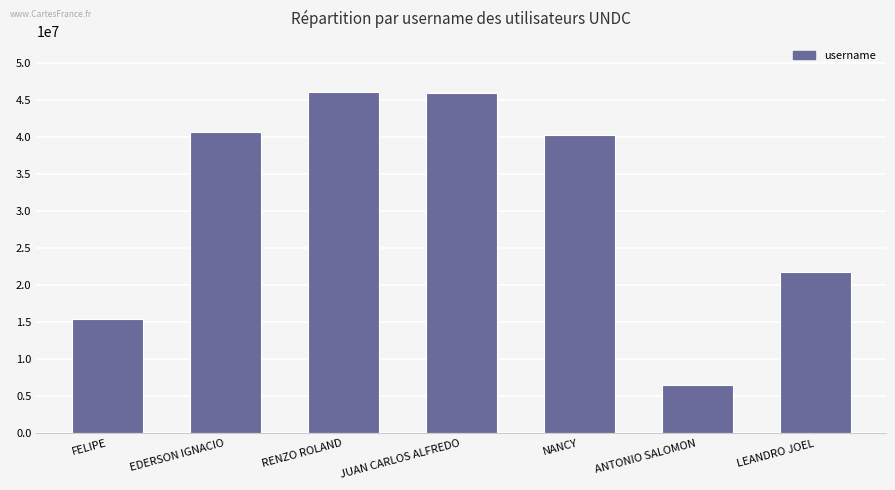

What is the label of the 5th bar from the left?

NANCY